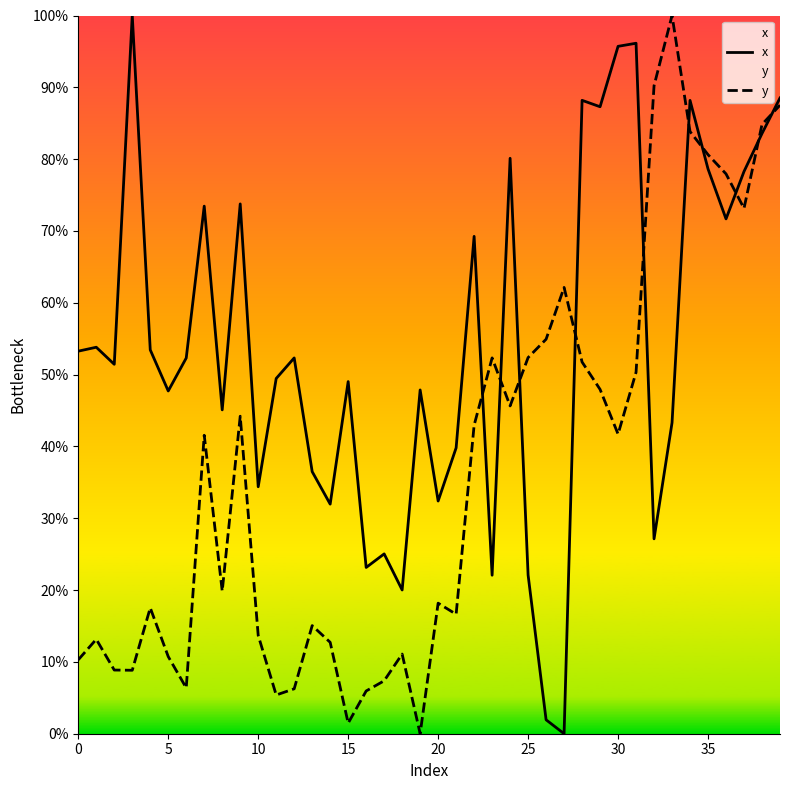

How many data points does each series have?

40